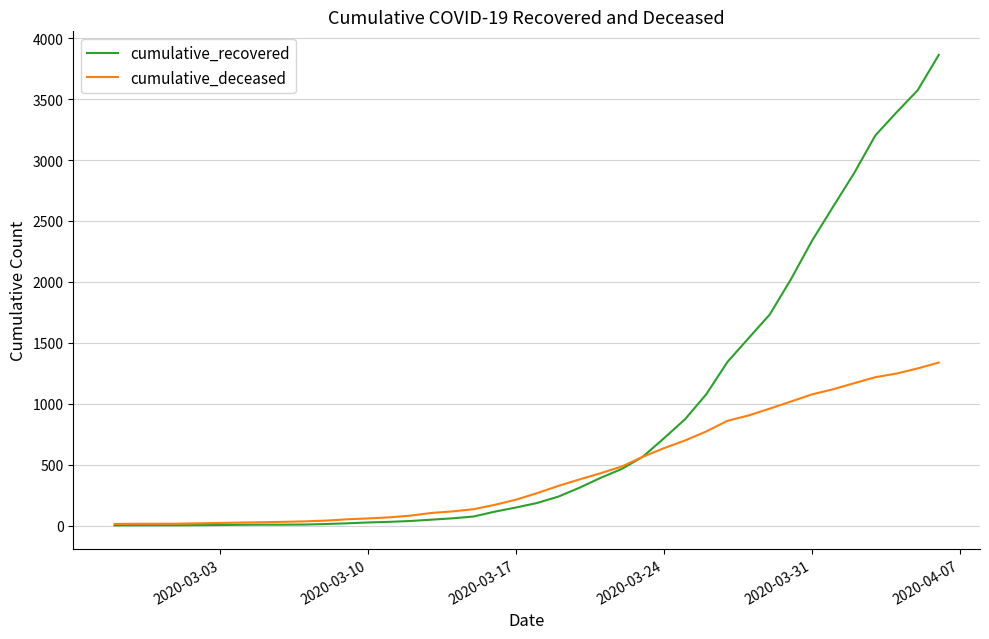

At how many categories does at least one series exceed 619?

14